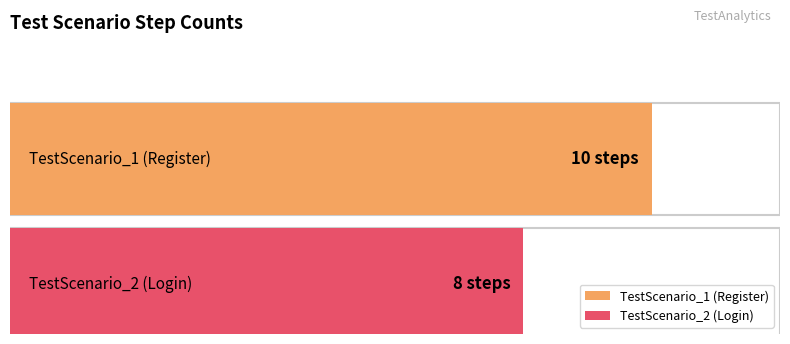

Reading right to left, extract all data points from this chart.

TestScenario_2 (Login)=8	TestScenario_1 (Register)=10